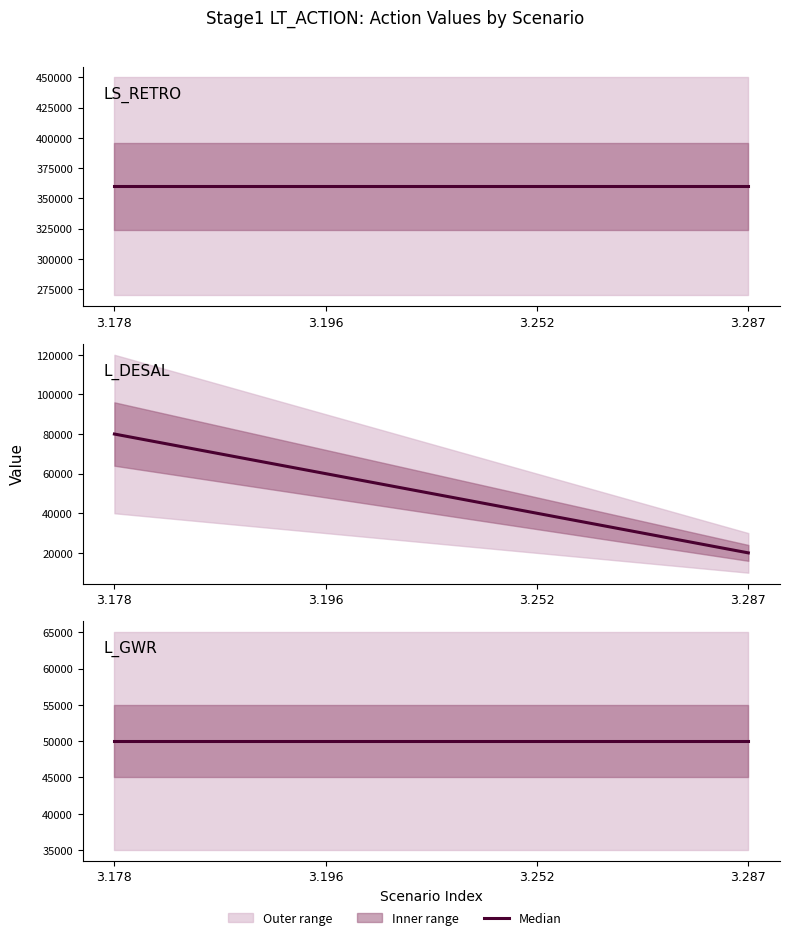

The L_GWR series shows 50000.0 at 3.178. True or false?

True